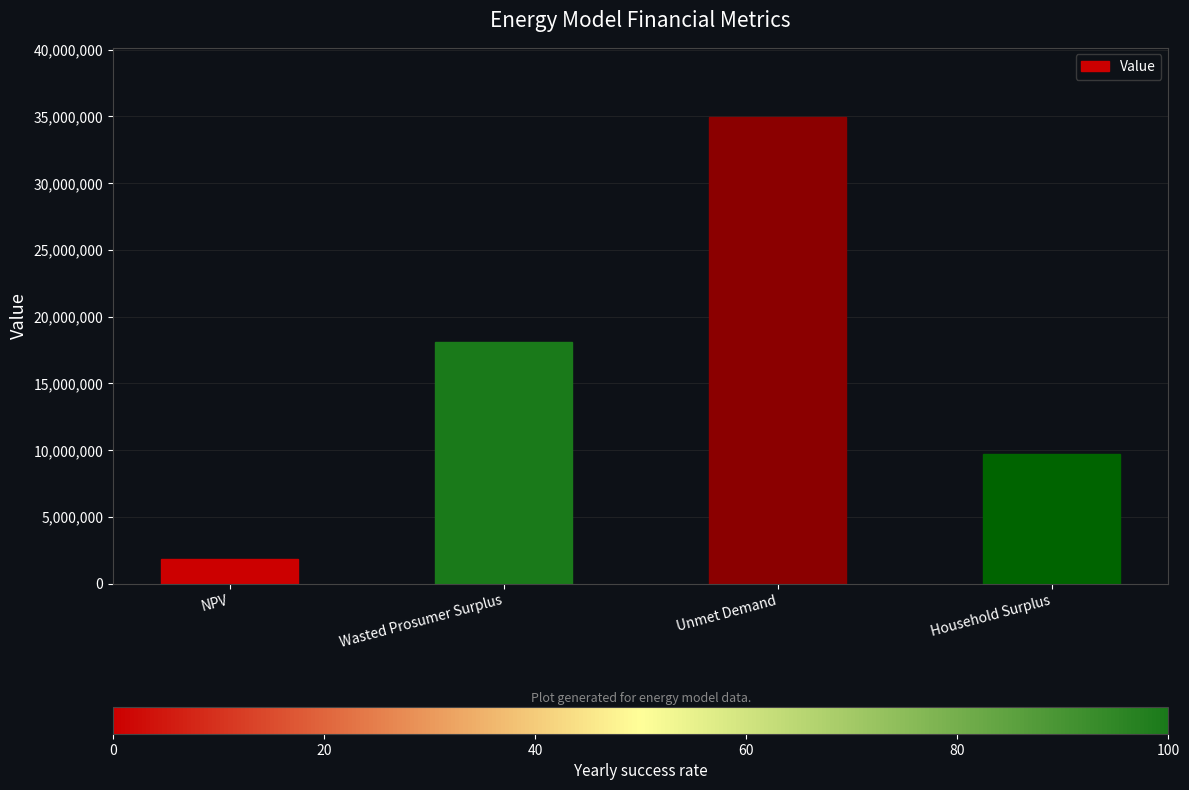

Where is the data nearest to the value 18382687?

Wasted Prosumer Surplus